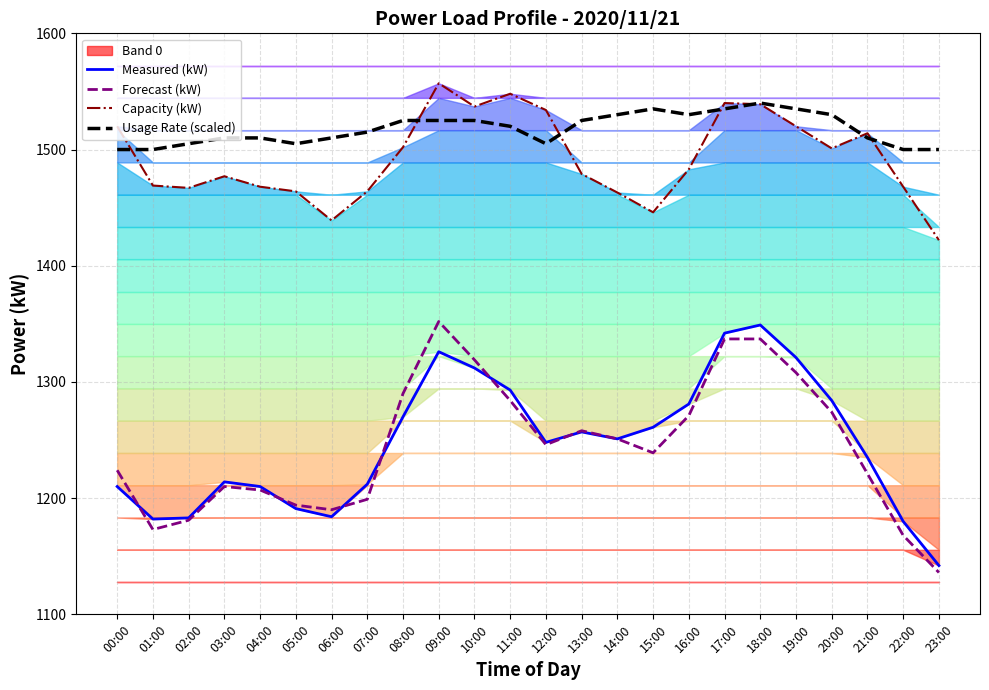

Is the value of Measured (kW) at 19:00 greater than the value of Forecast (kW) at 00:00?

Yes